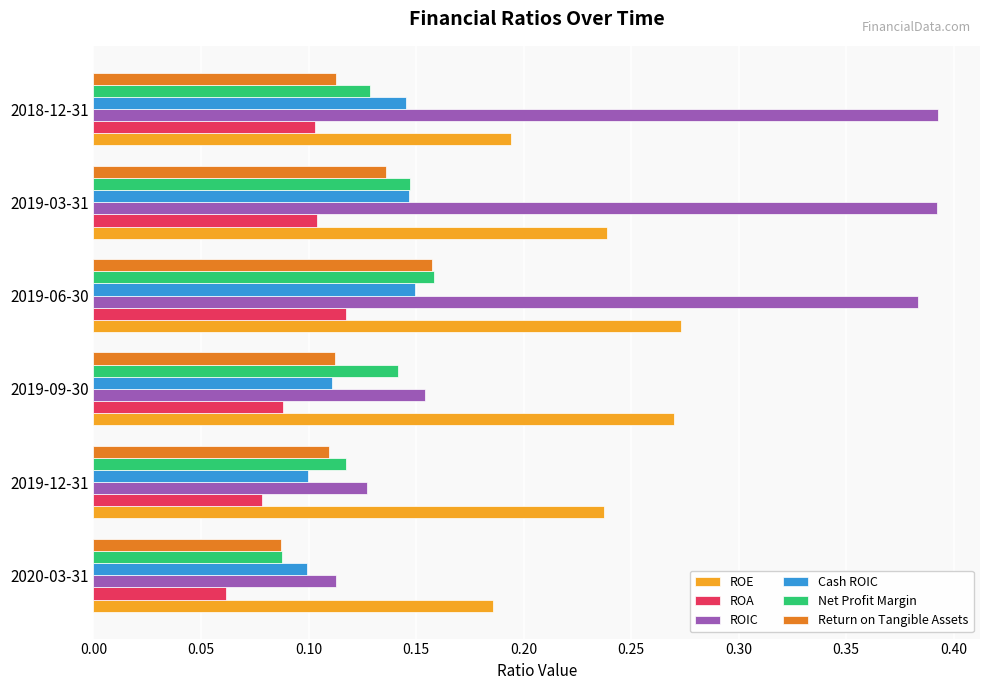

Which label corresponds to the smallest value in the chart?

2020-03-31